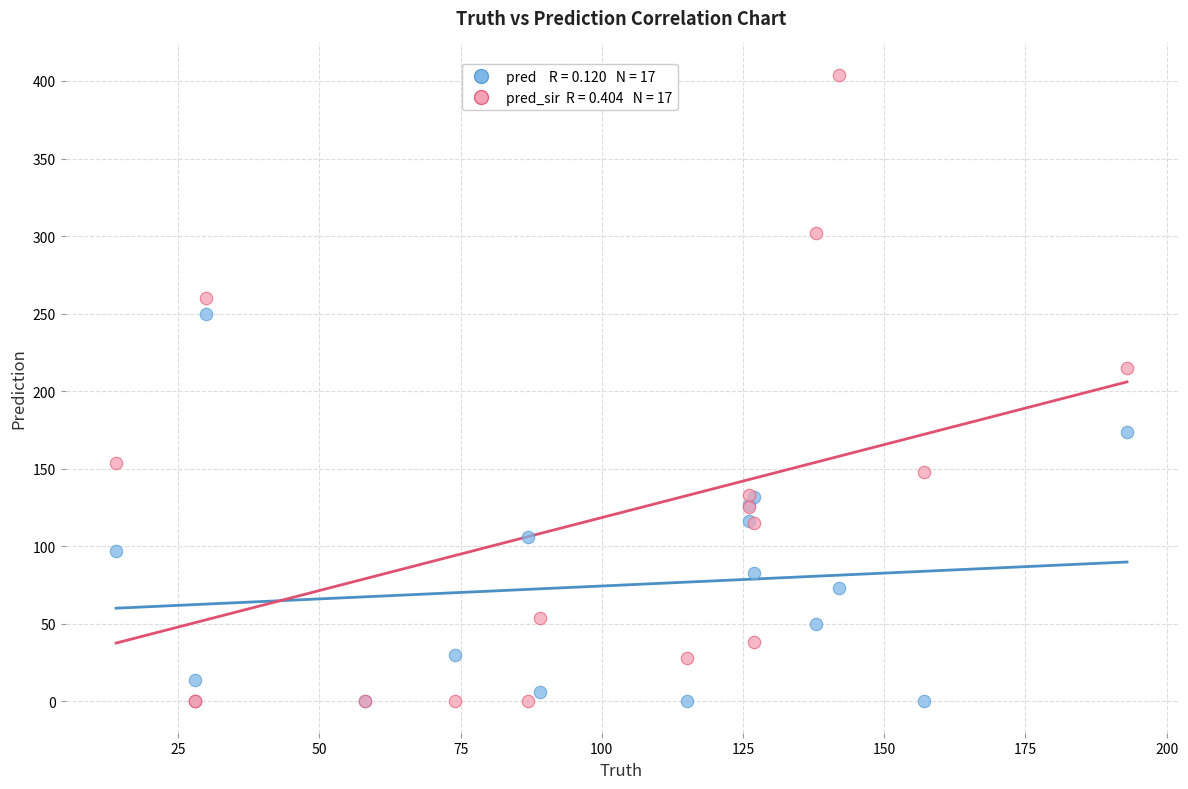

Across all series, what Y value is closest to 202?

215.0